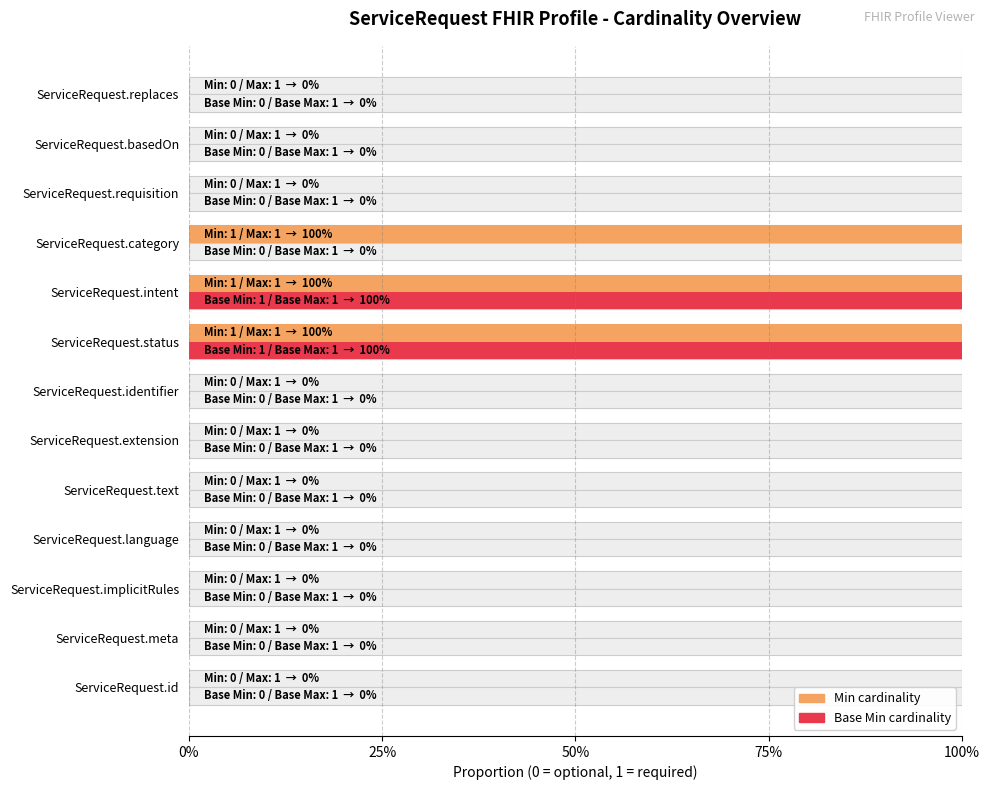

Is it true that Min equals 0 at ServiceRequest.basedOn?

False